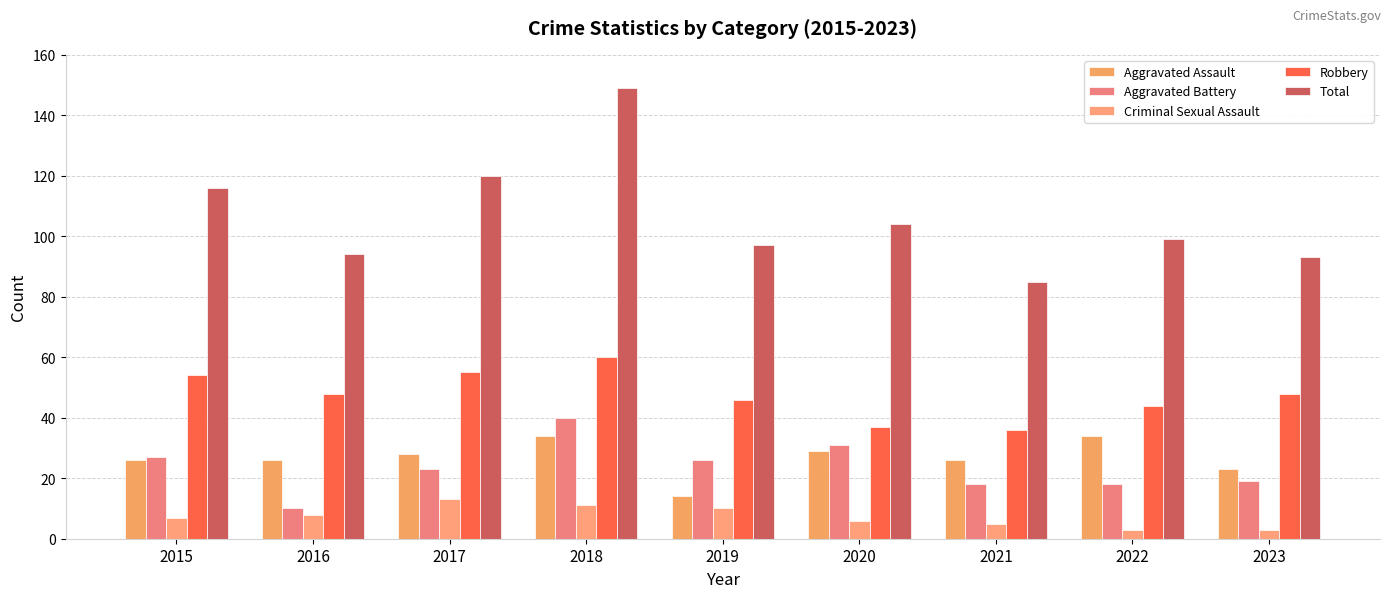

How many bars are there in total?

45